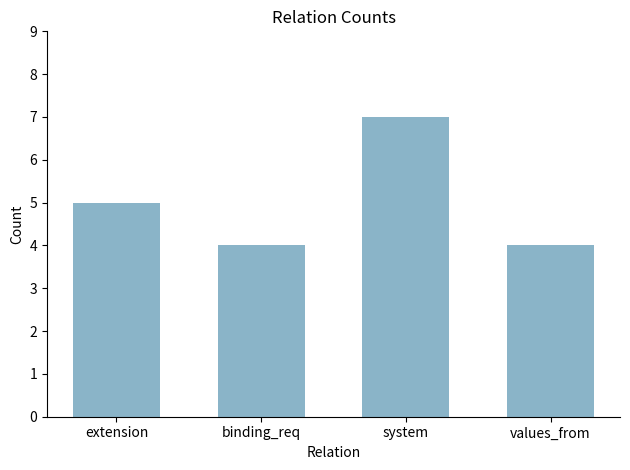

How many bars are there in total?

4